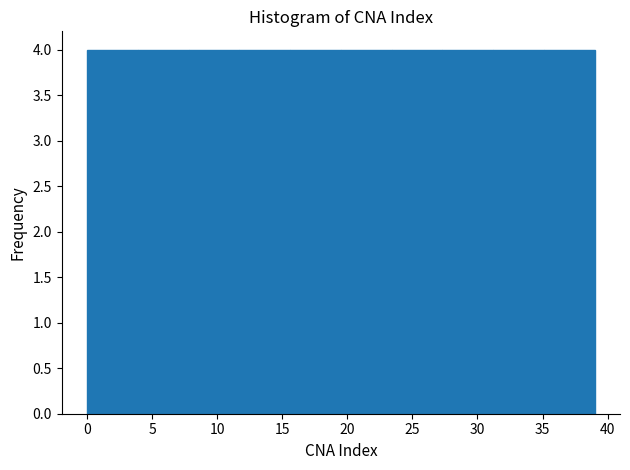

Reading left to right, transcribe this chart: for each bar, give the range it covers on the x-axis and its height. Neither the bar edges nor the heights are printed on the chart, so give them approximately, as read against the axes.

0.0 to 3.9: 4
3.9 to 7.8: 4
7.8 to 11.7: 4
11.7 to 15.6: 4
15.6 to 19.5: 4
19.5 to 23.4: 4
23.4 to 27.3: 4
27.3 to 31.2: 4
31.2 to 35.1: 4
35.1 to 39.0: 4